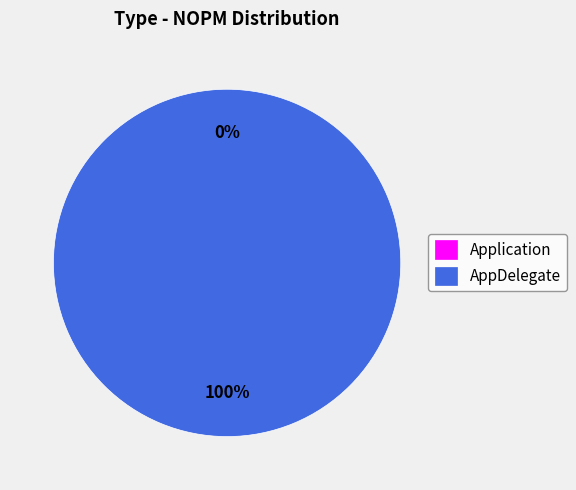

Is Application the majority of the pie?

No